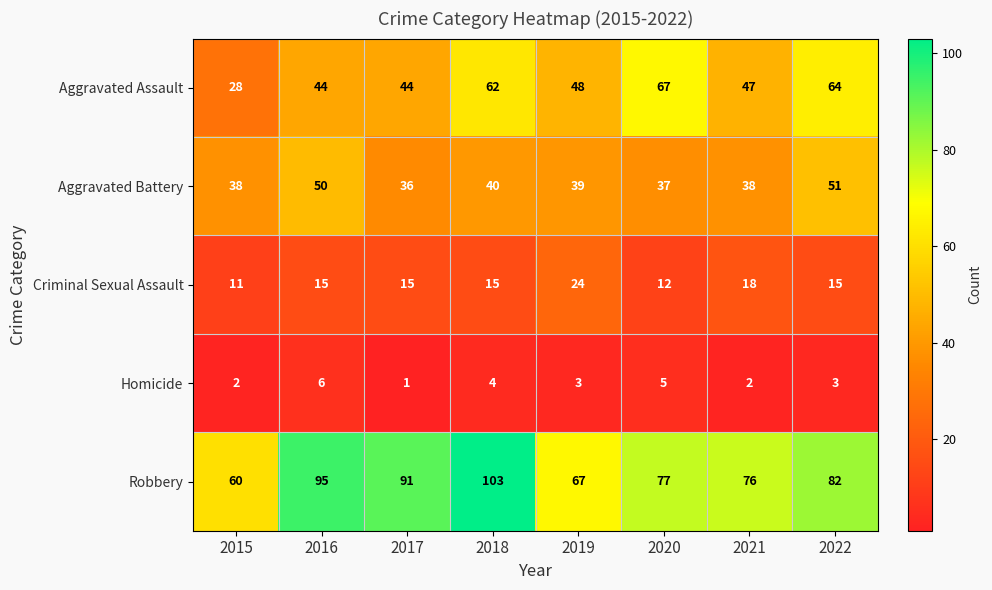

Which series changed the most between 2015 and 2018?

Robbery